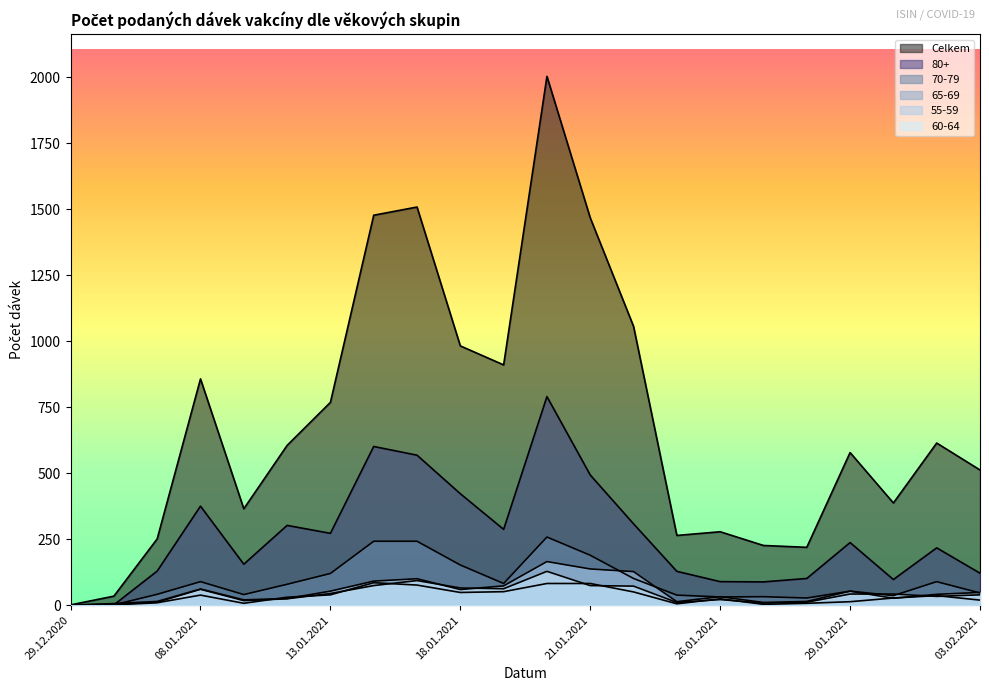

At which label does 70-79 first exceed 79?

08.01.2021